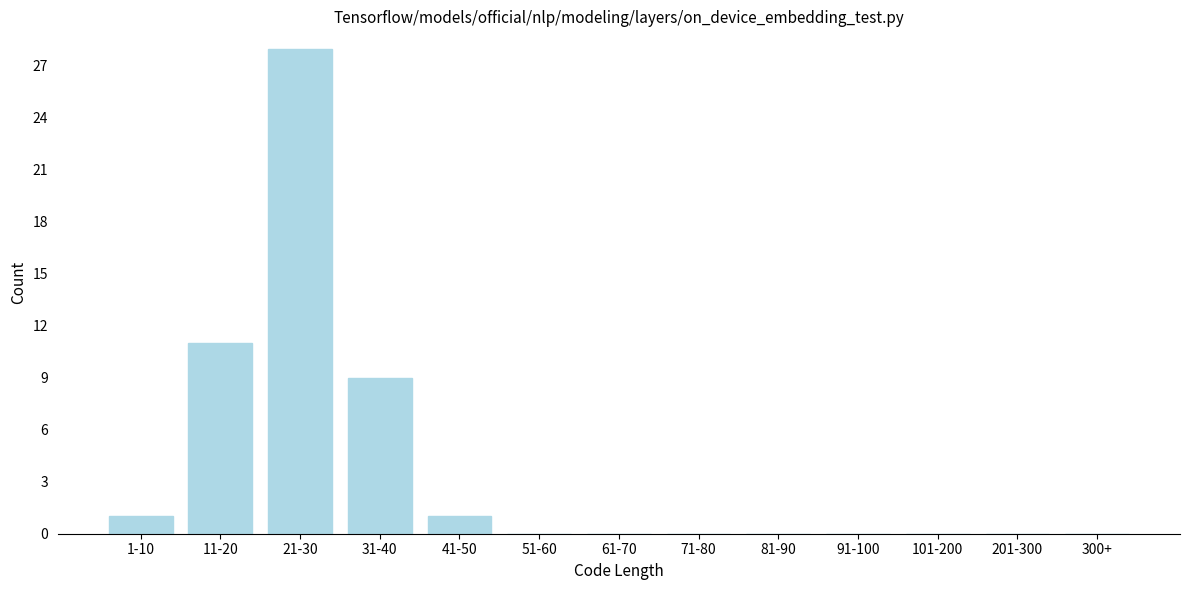

Reading right to left, extract all data points from this chart.

300+=0	201-300=0	101-200=0	91-100=0	81-90=0	71-80=0	61-70=0	51-60=0	41-50=1	31-40=9	21-30=28	11-20=11	1-10=1